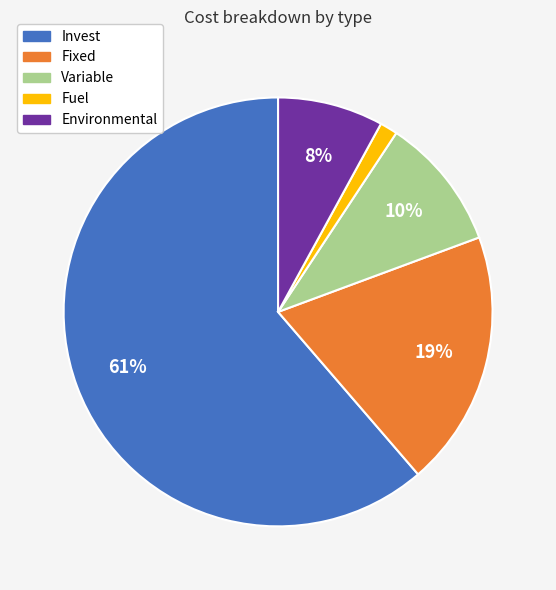

Which has a higher value, Variable or Environmental?

Variable